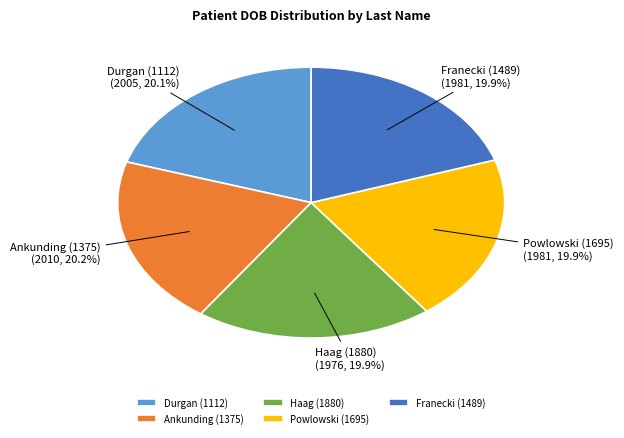

To the nearest percent, what is the average slice percentage?

20%